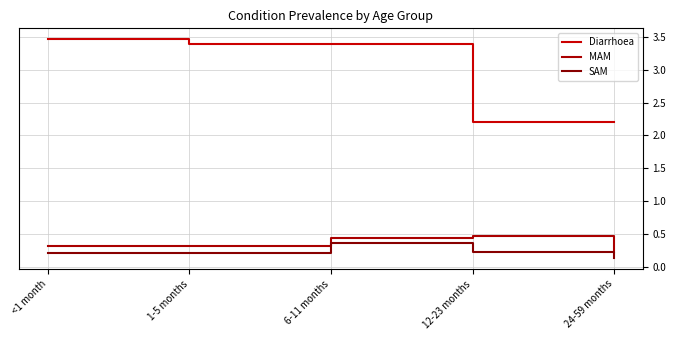

What is the total value across all series at 1-5 months?

3.9